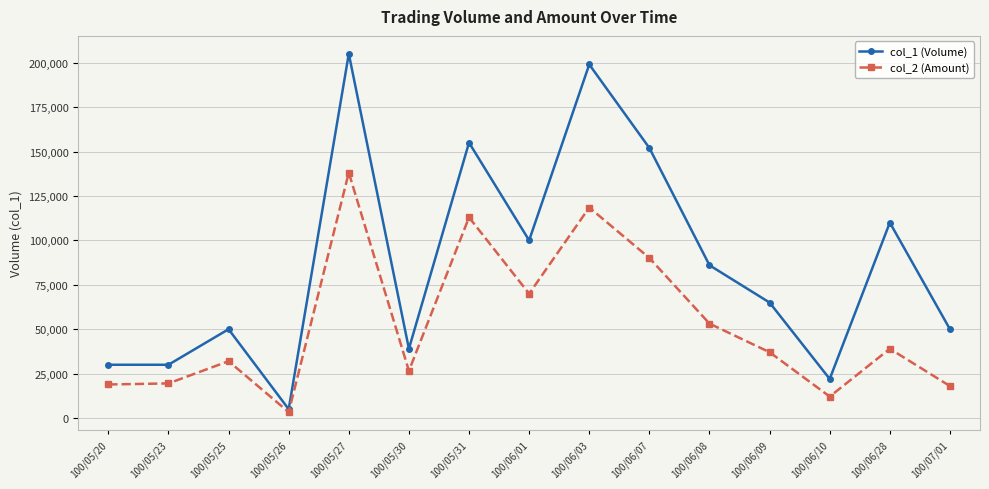

Count the number of categories in the chart.

15